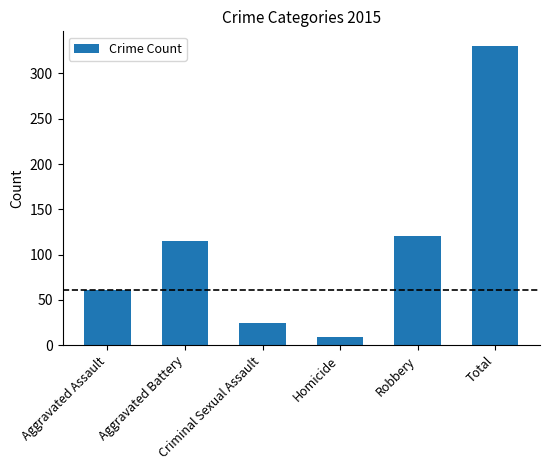

Reading left to right, what are all the values shown in this chart?

61	115	24	9	121	330